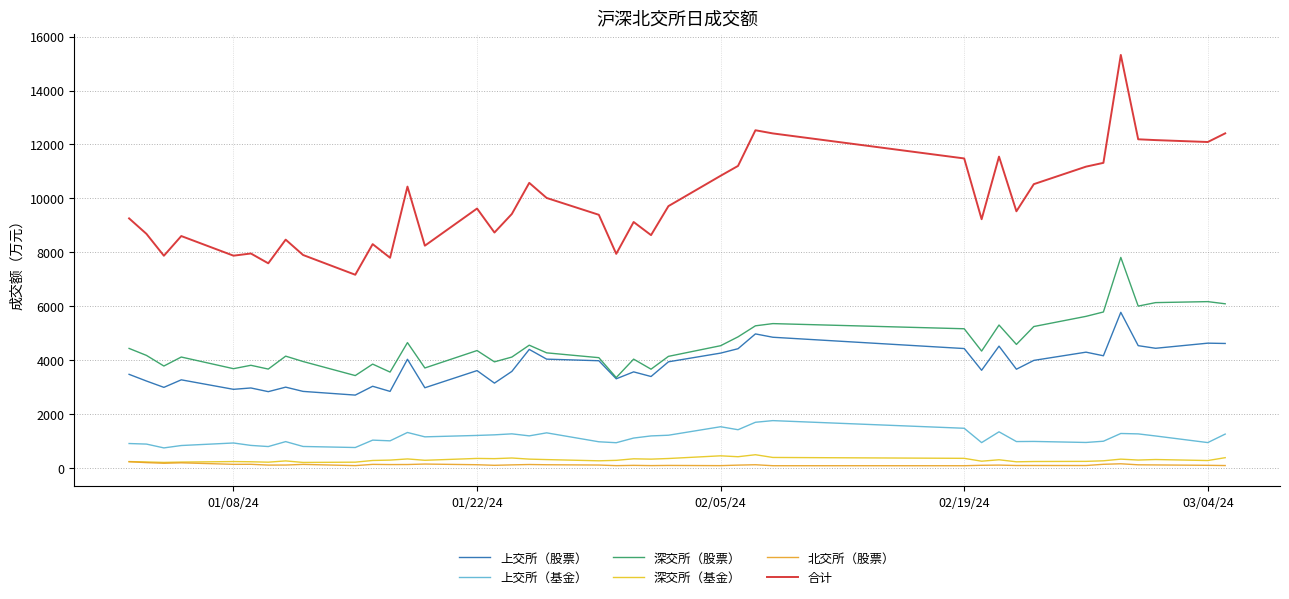

Rank the series by their maximum value, from highest to lowest.

合计, 深交所（股票）, 上交所（股票）, 上交所（基金）, 深交所（基金）, 北交所（股票）